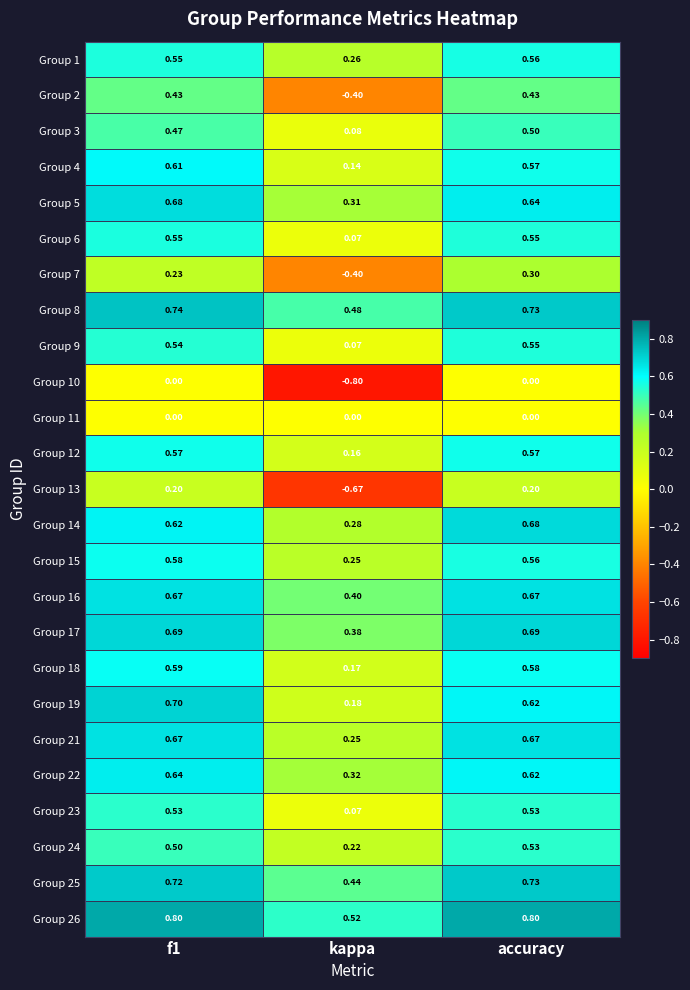

Between kappa and accuracy, which series saw the biggest shift?

Group 13